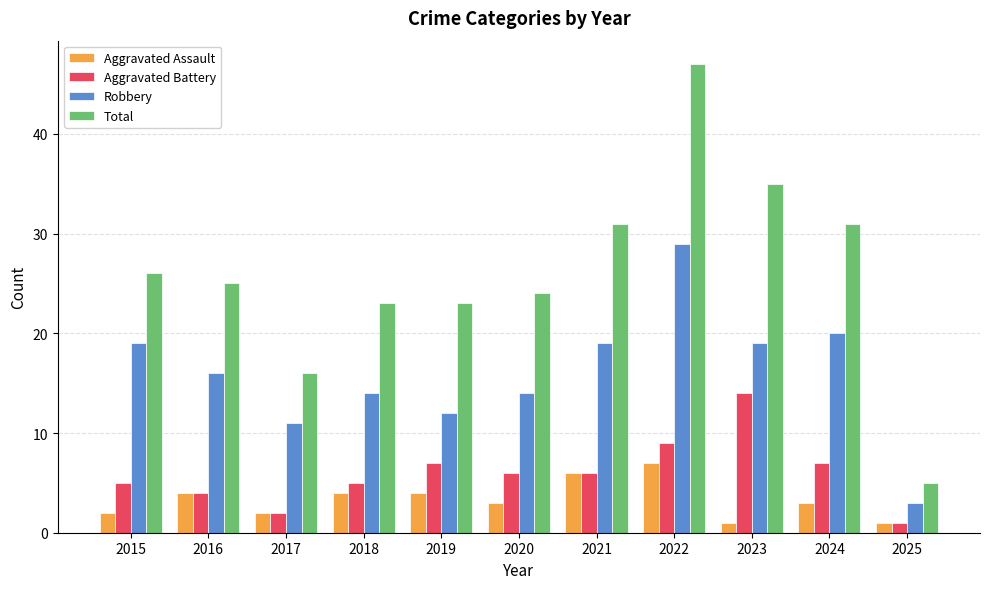

At which label does Aggravated Battery reach its minimum?

2025